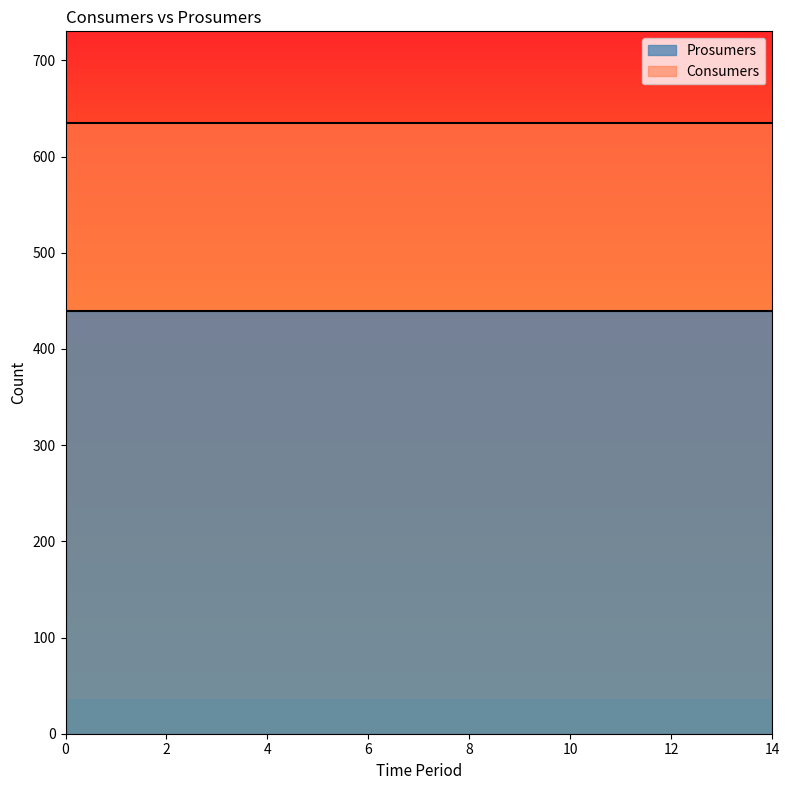

Which series changed the most between 2 and 14?

Consumers